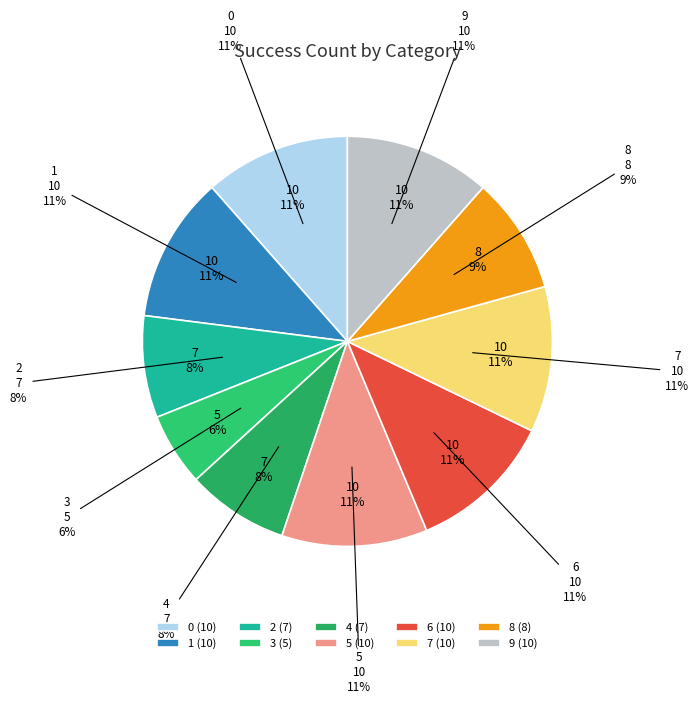

True or false: 3 accounts for 1% of the total.

False